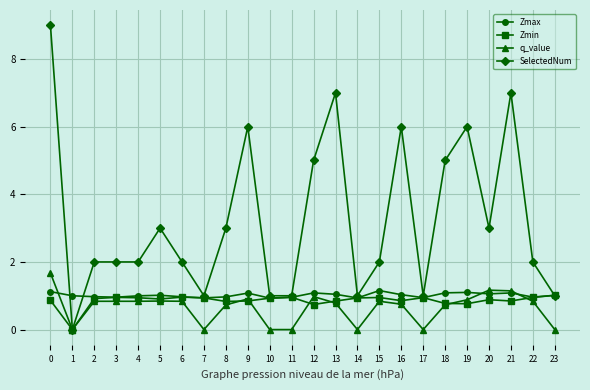

Which series has the largest total across all categories?

SelectedNum